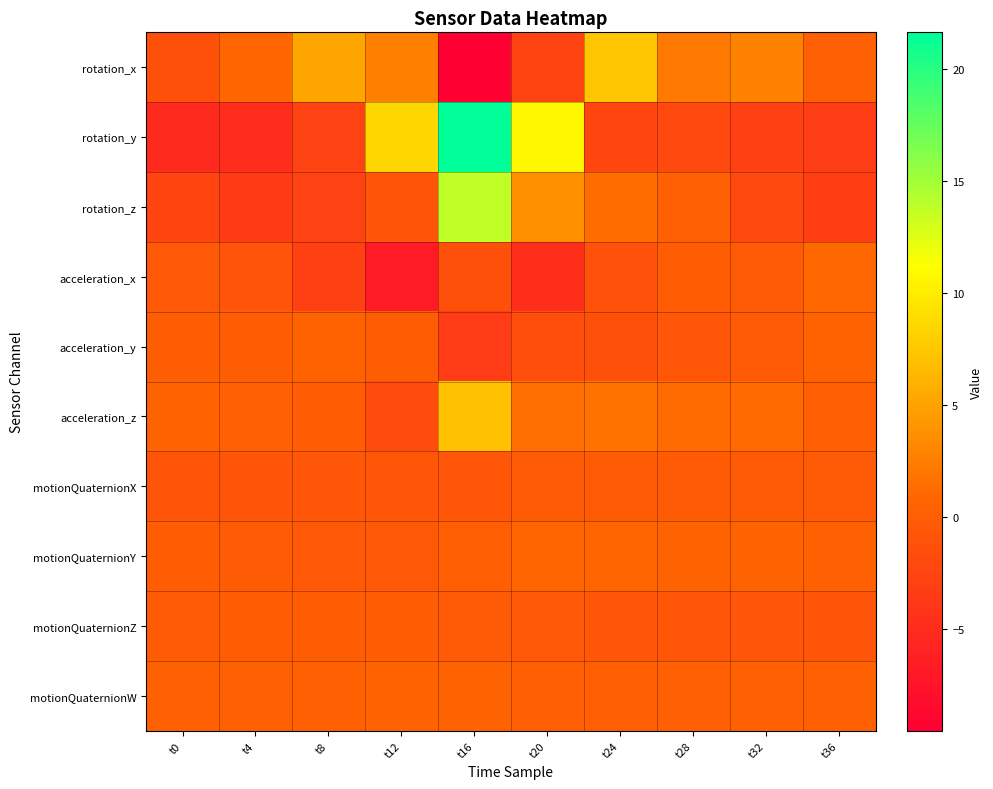

List the series in order of their peak value, highest first.

rotation_y, rotation_z, rotation_x, acceleration_z, acceleration_x, motionQuaternionY, acceleration_y, motionQuaternionW, motionQuaternionZ, motionQuaternionX